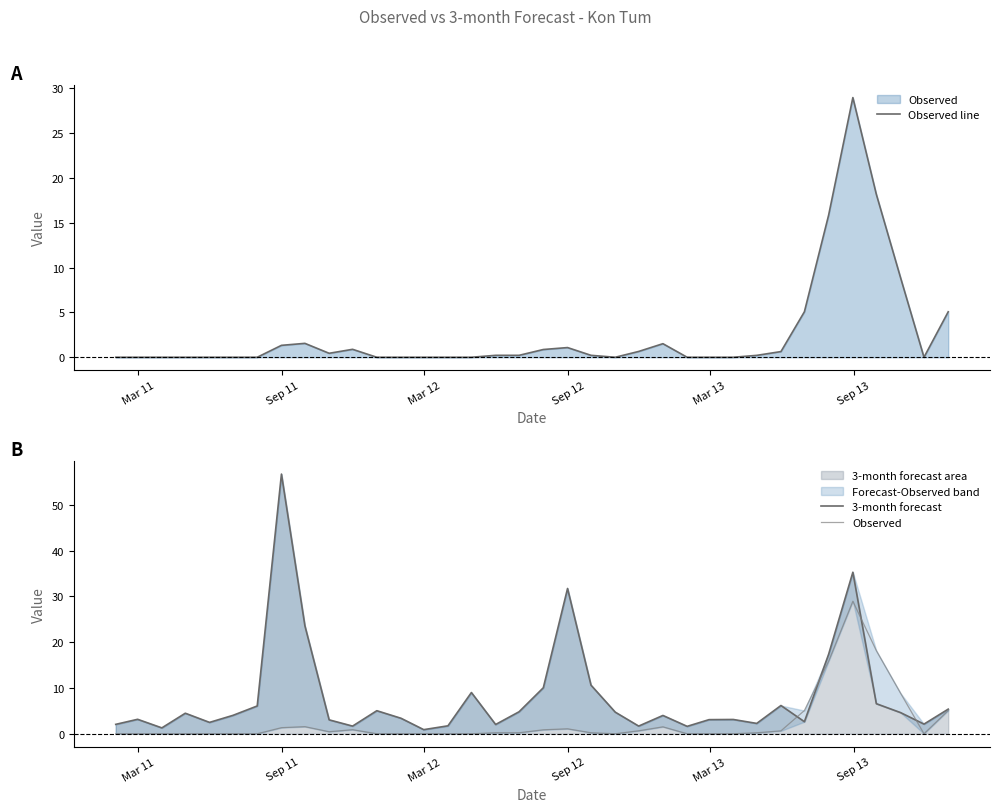

What is the highest value of the 3-month forecast area series?

56.7